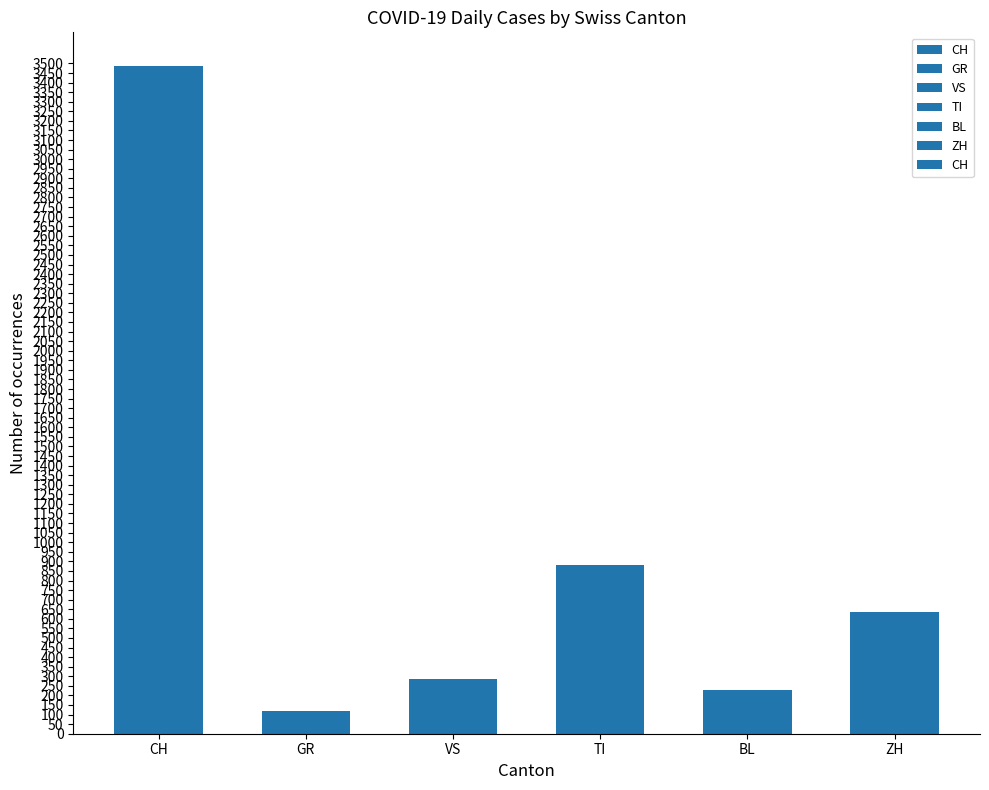

What is the value of the 6th bar from the left?

633